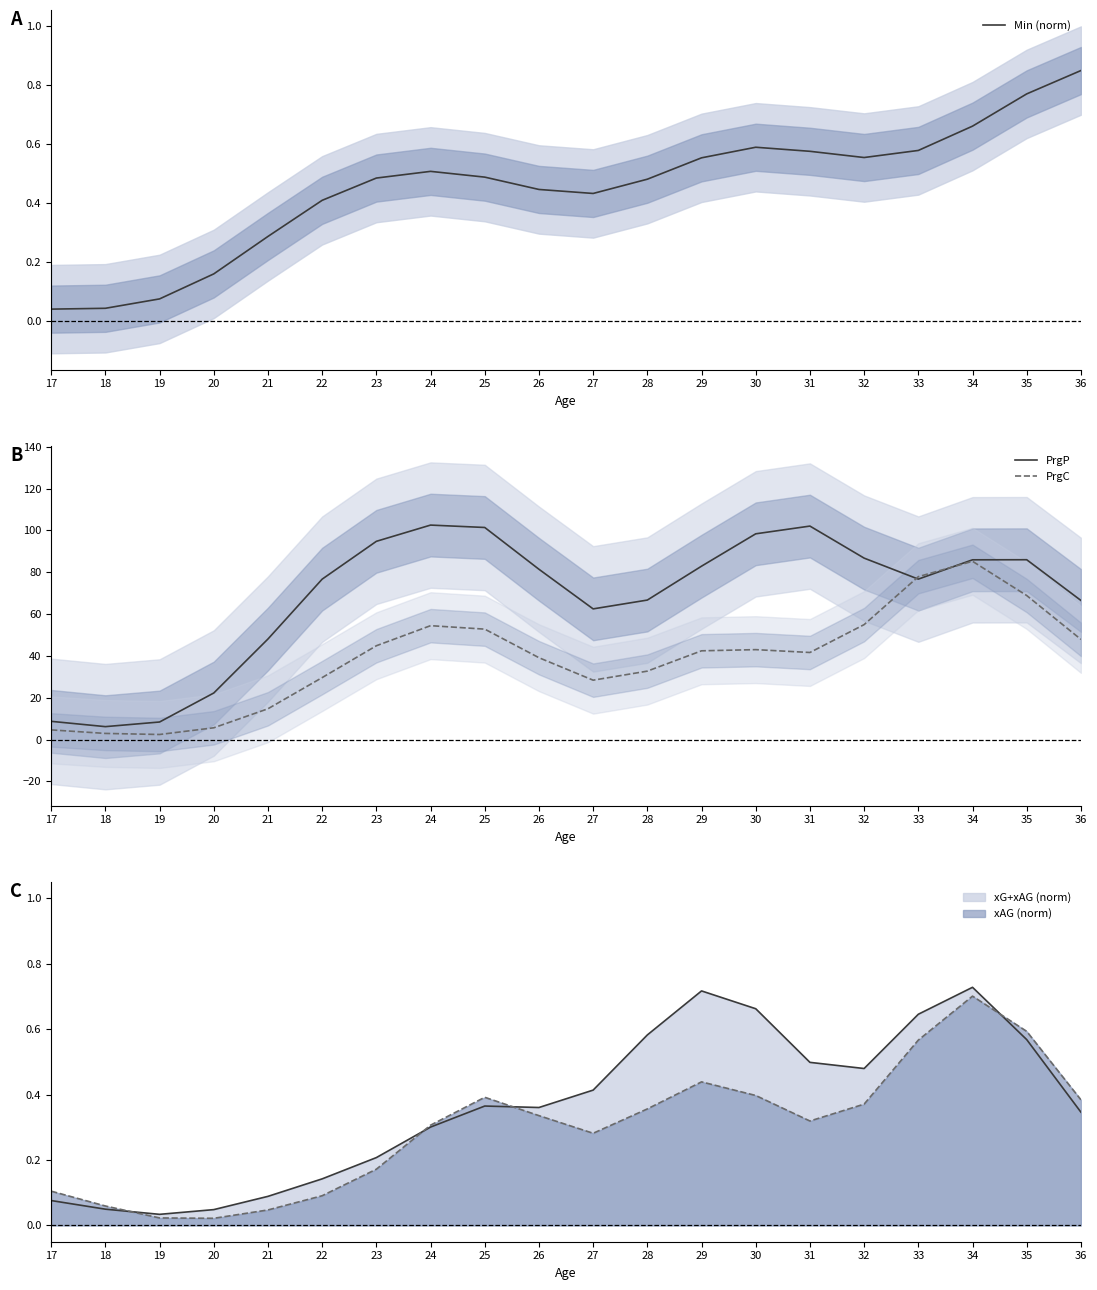

At which label is PrgP closest to 54?

21